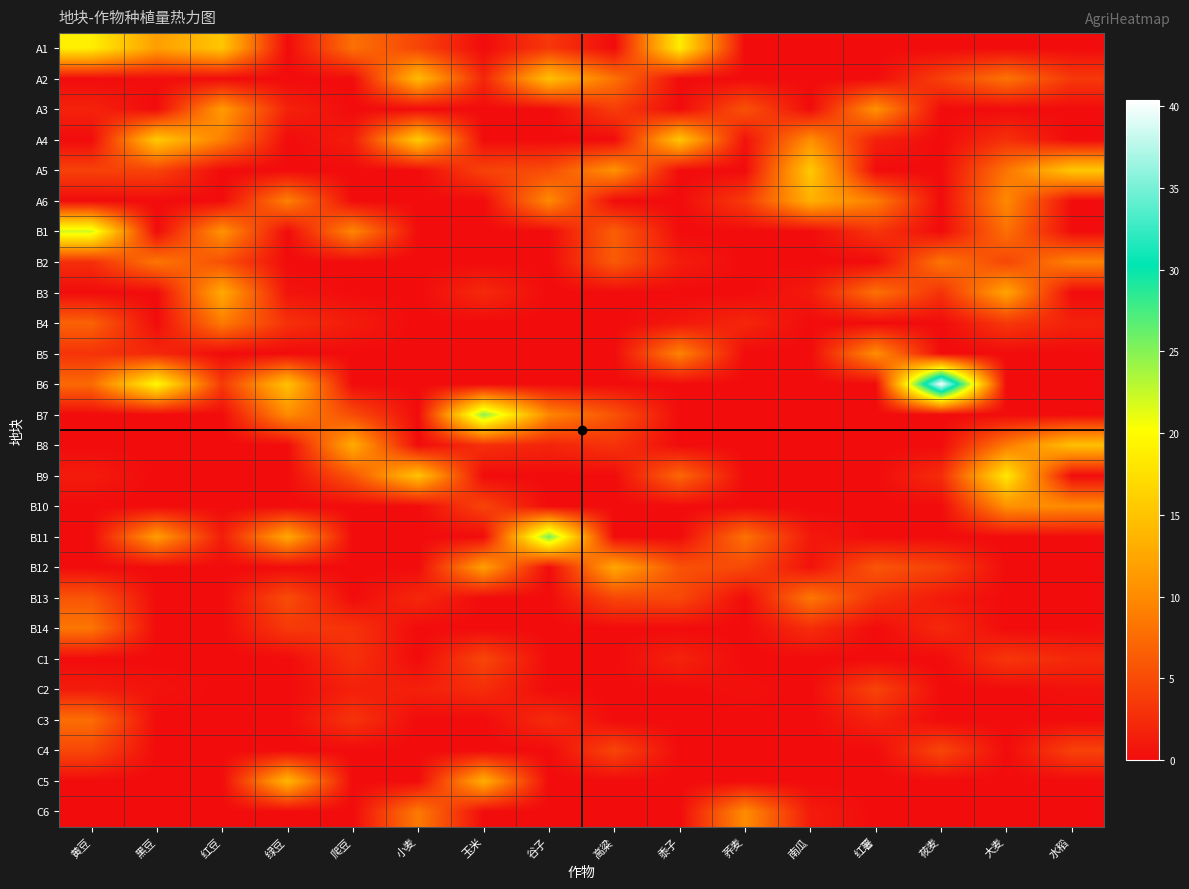

Which label corresponds to the smallest value in the chart?

绿豆